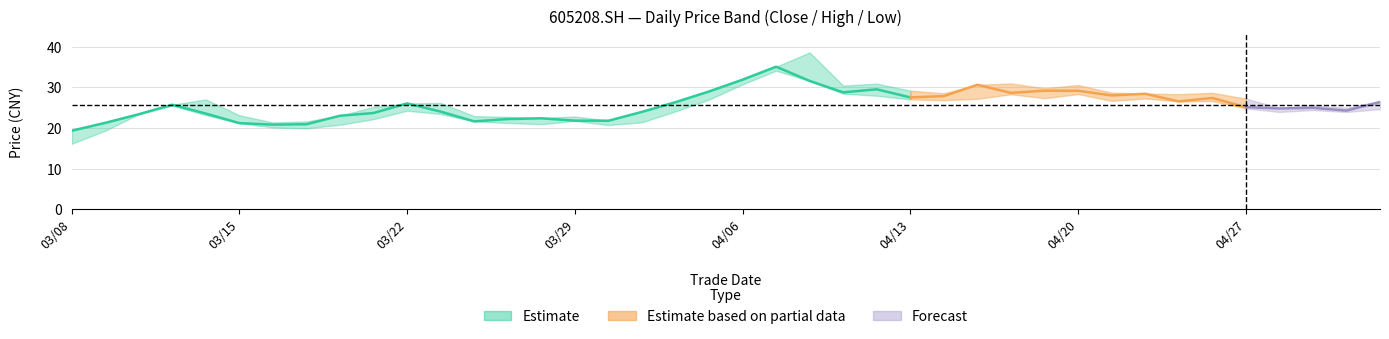

True or false: low has more than 1 points higher than both neighbors.

True